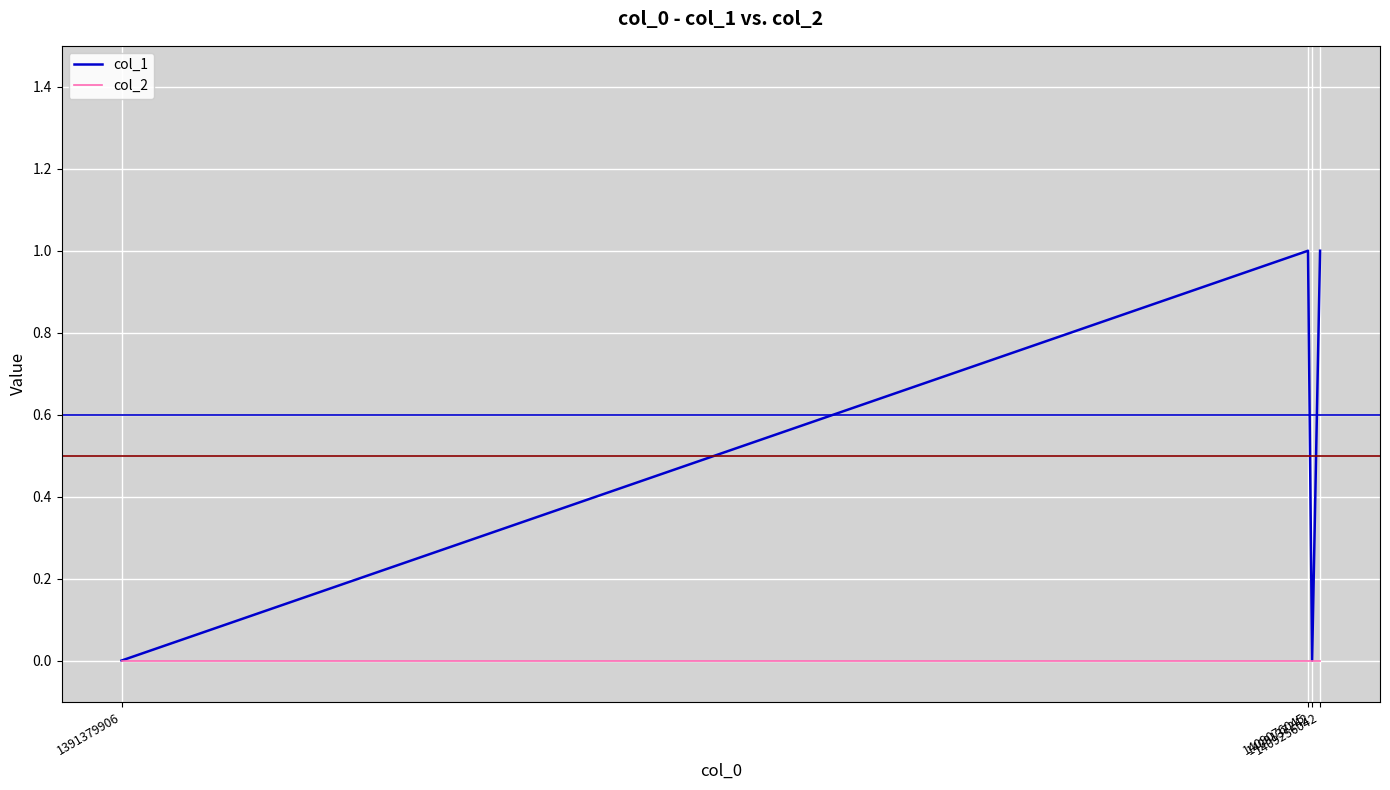

True or false: col_2 has more than 1 interior local peaks.

False